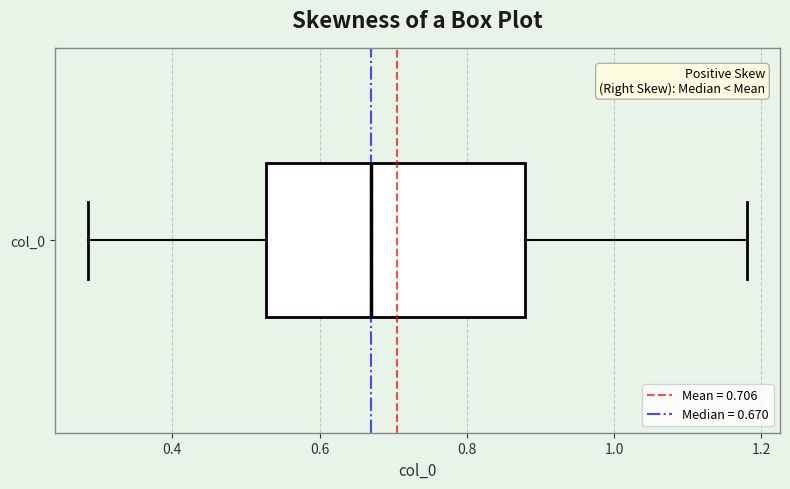

Read this box plot against the x-axis: the position of the median line, the range covered by the box, and the ends of both whiskers. The values are not printed on the chart, so give them approximately, as read against the axis.

median 0.66, box 0.52 to 0.88, whiskers 0.28 to 1.18